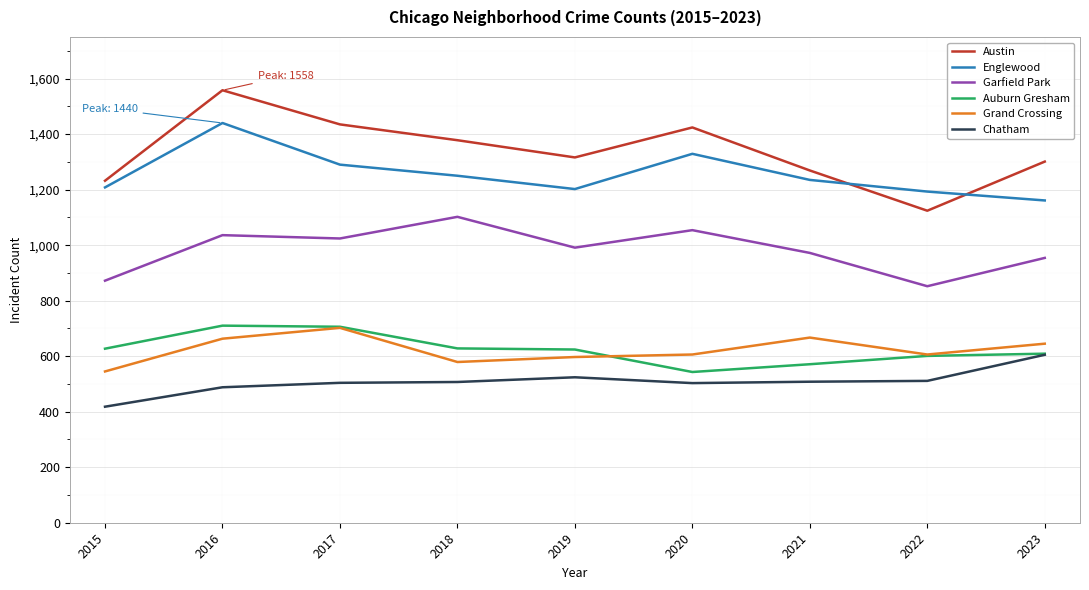

True or false: Austin and Garfield Park cross at least once.

False